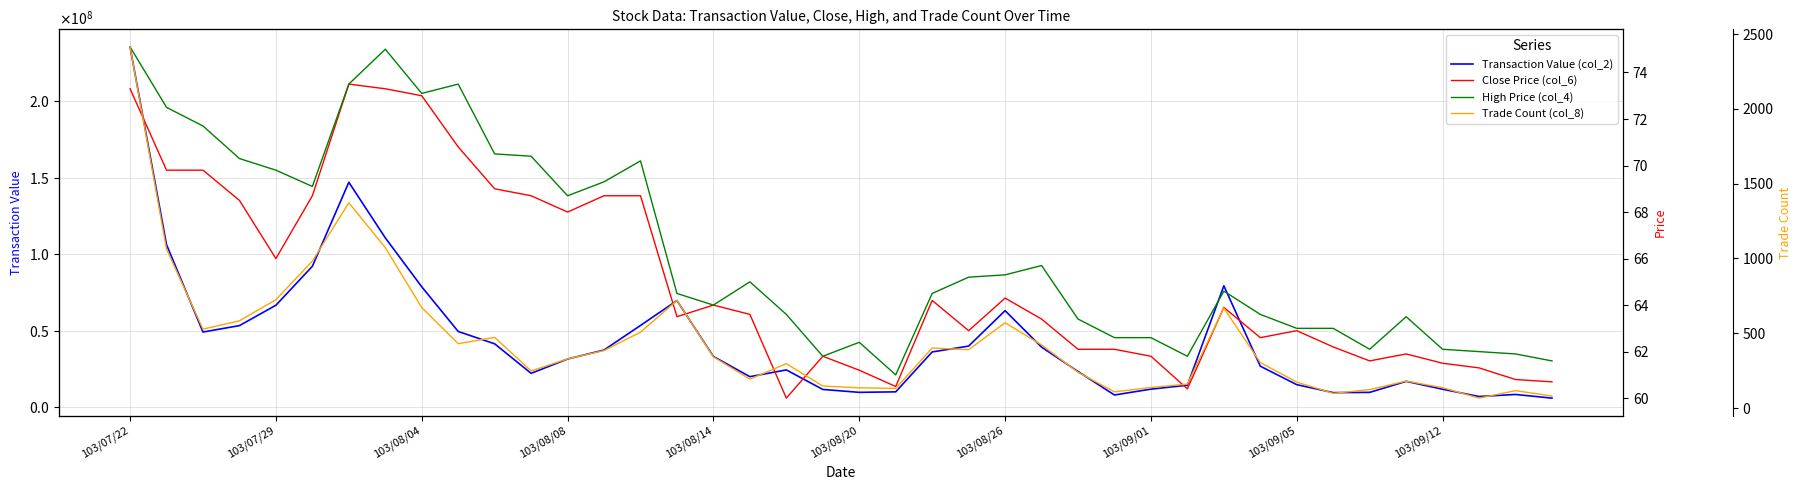

Which category has the lowest value across all series?

18